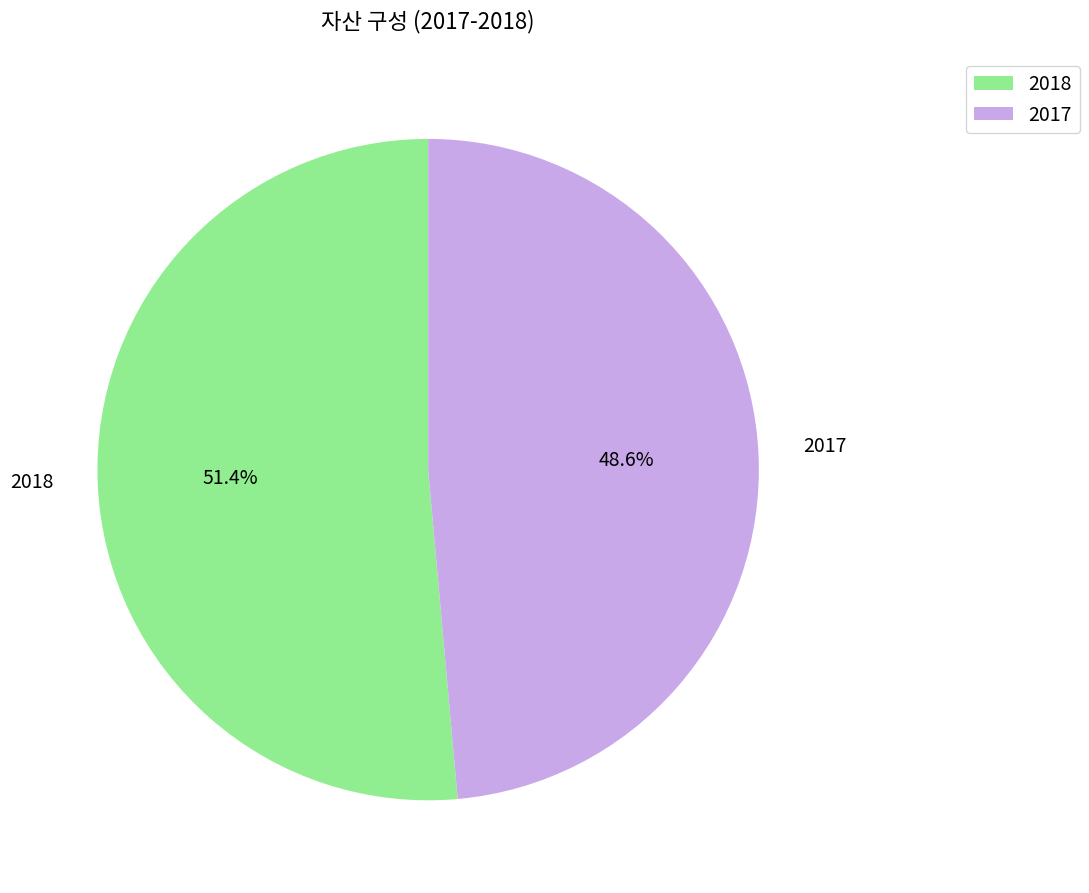

Is it true that 2017 is 55% of the pie?

False